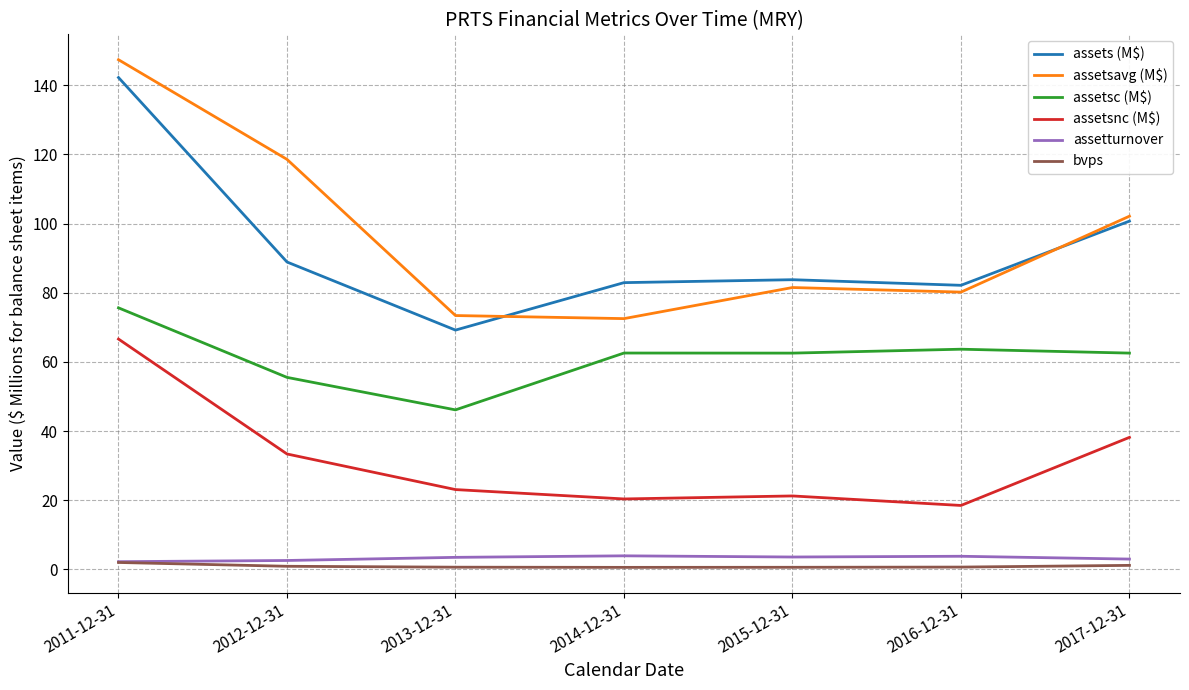

What is the difference between the maximum and minimum values in the assets (M$) series?

73.0